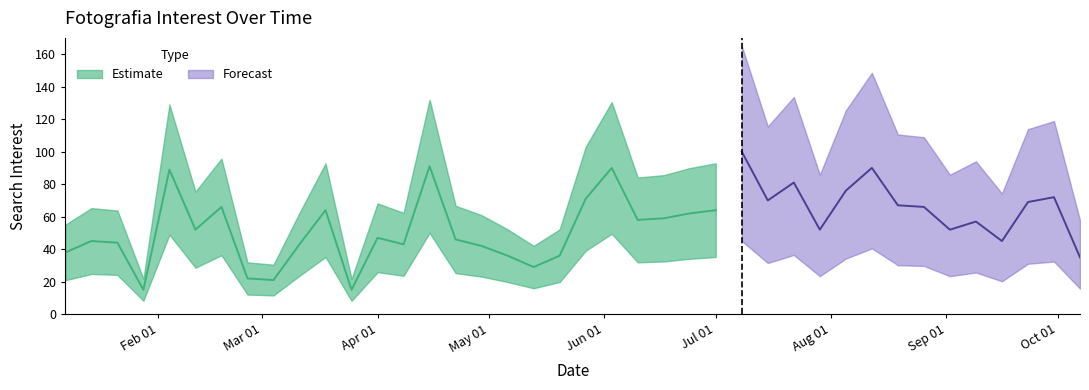

How many lines are shown in the chart?

1